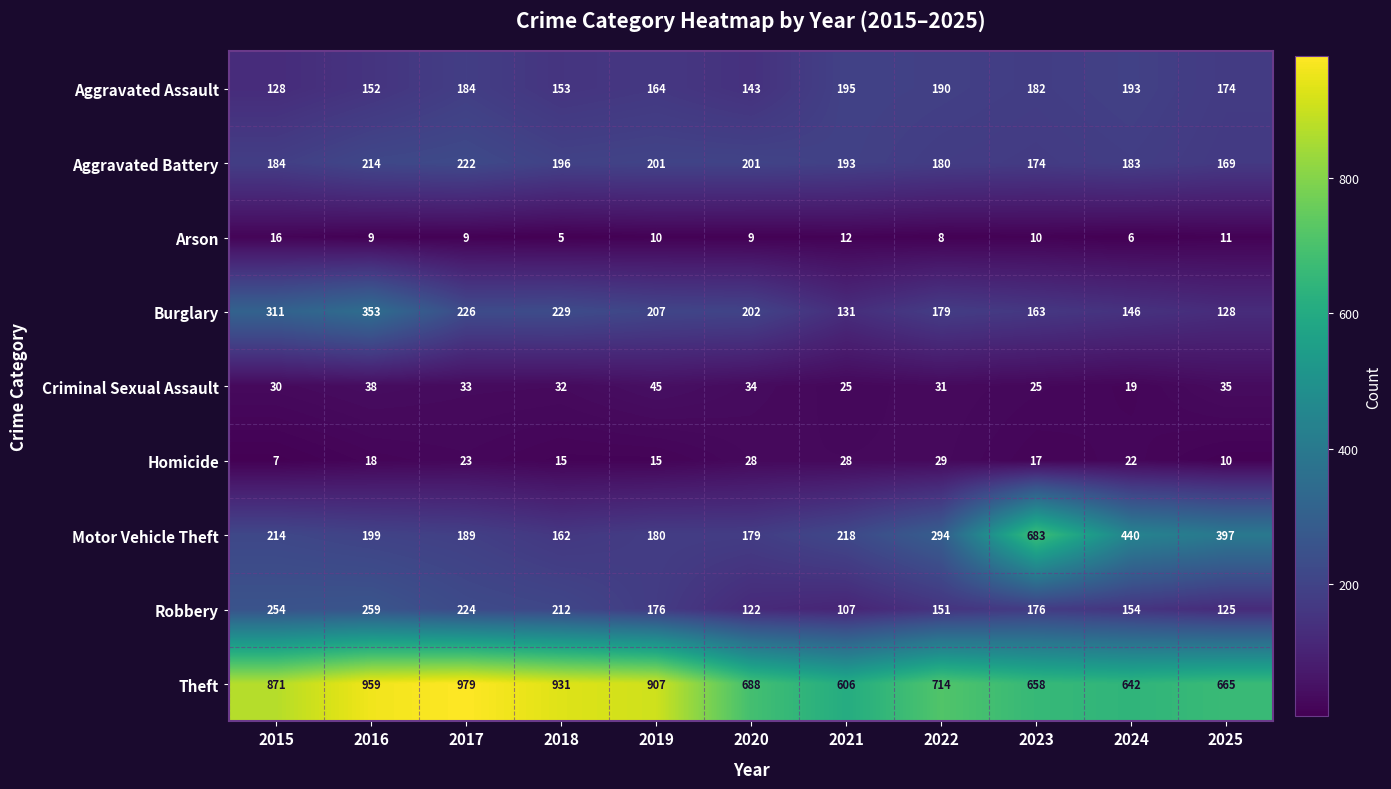

What is the total value across all series at 2018?

1935